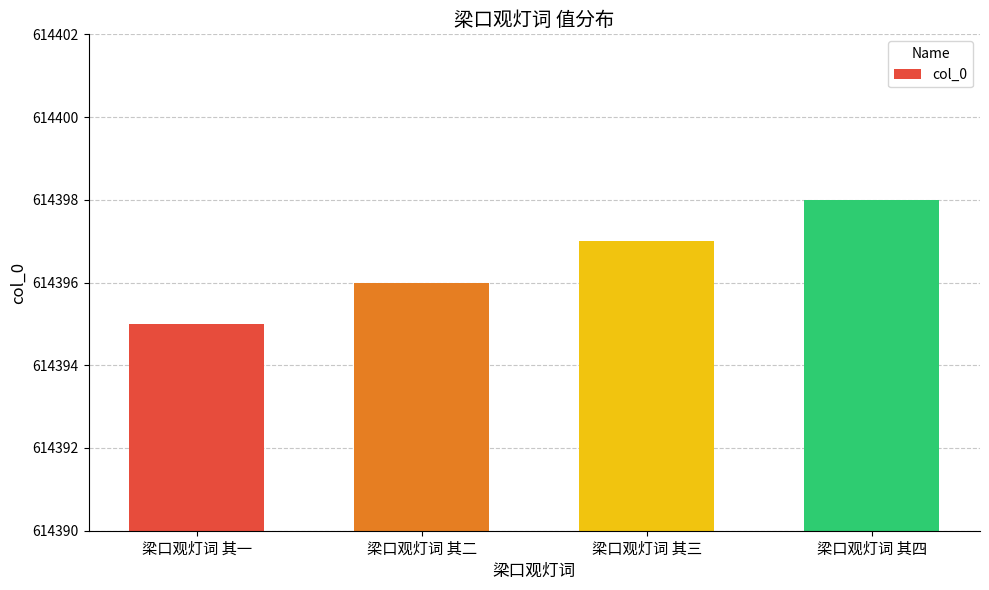

List the labels in order of value, smallest first.

梁口观灯词 其一, 梁口观灯词 其二, 梁口观灯词 其三, 梁口观灯词 其四